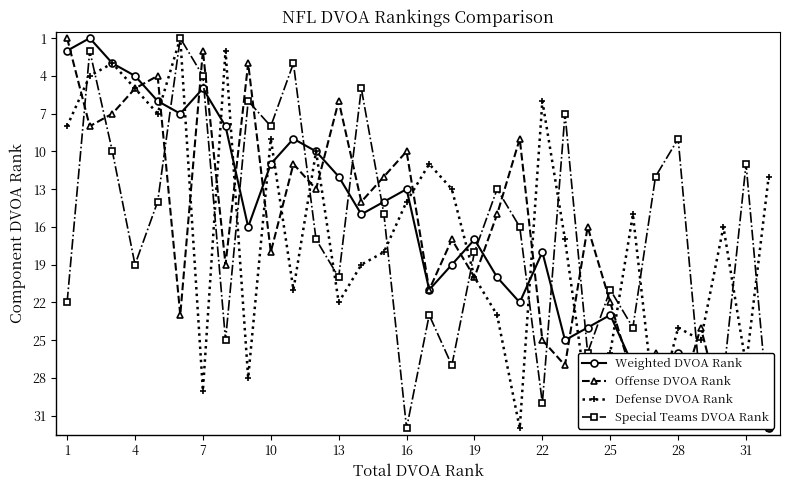

Which category has the highest value in the Special Teams DVOA Rank series?

16